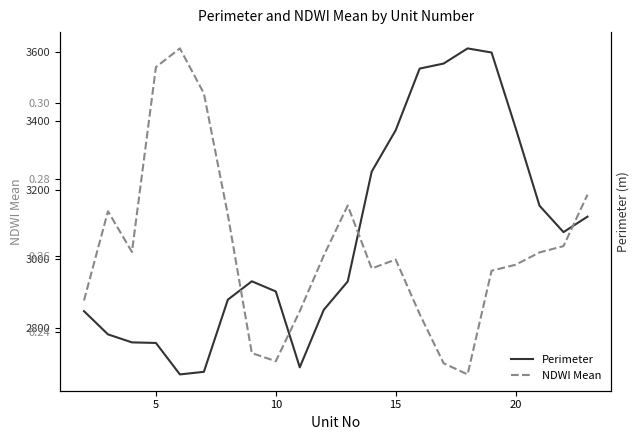

What are all the series names shown in the legend?

Perimeter, NDWI Mean